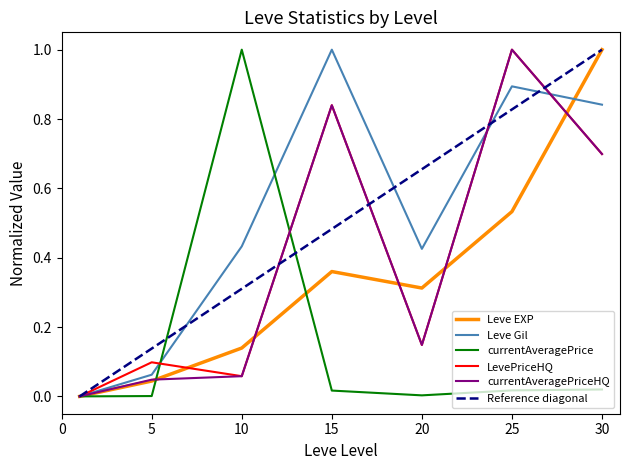

What is the spread (max minus min) of values at 15?

1.0